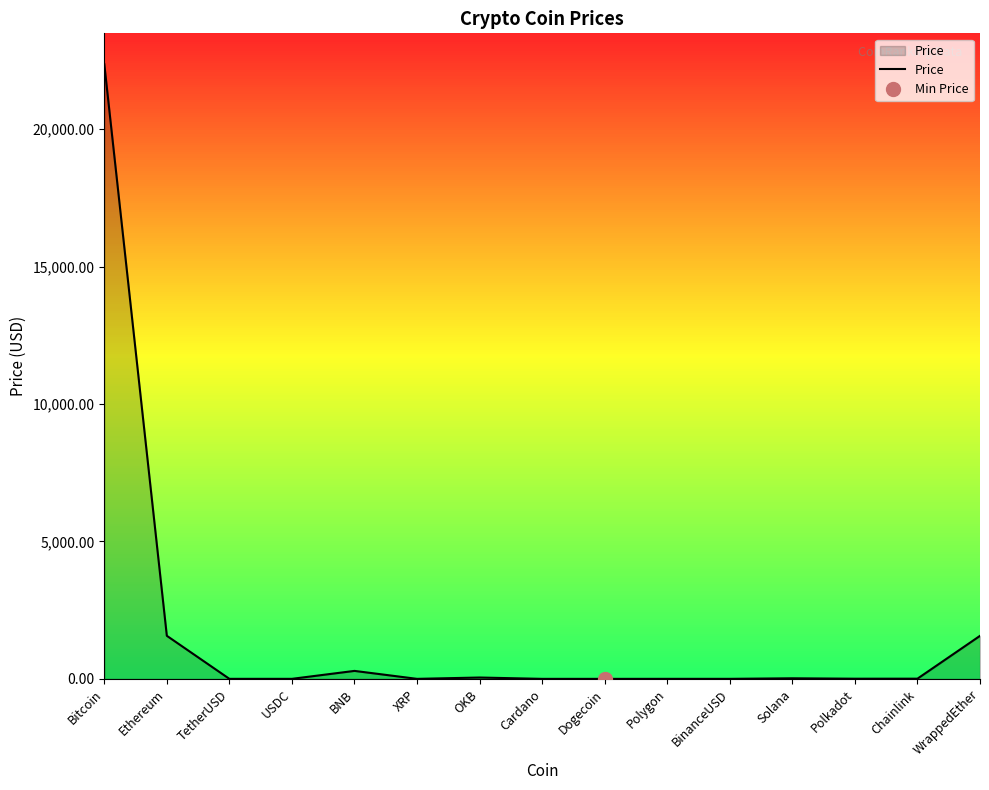

True or false: there are more than 2 points higher than both neighbors.

True